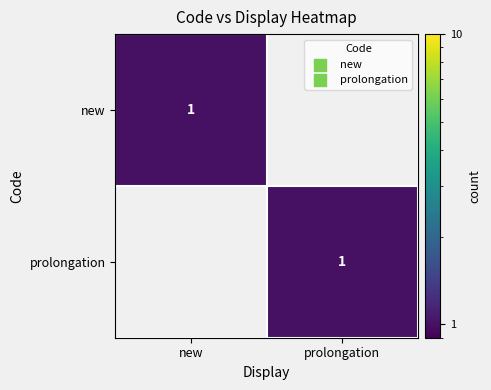

True or false: new has a value of 1 at new.

True